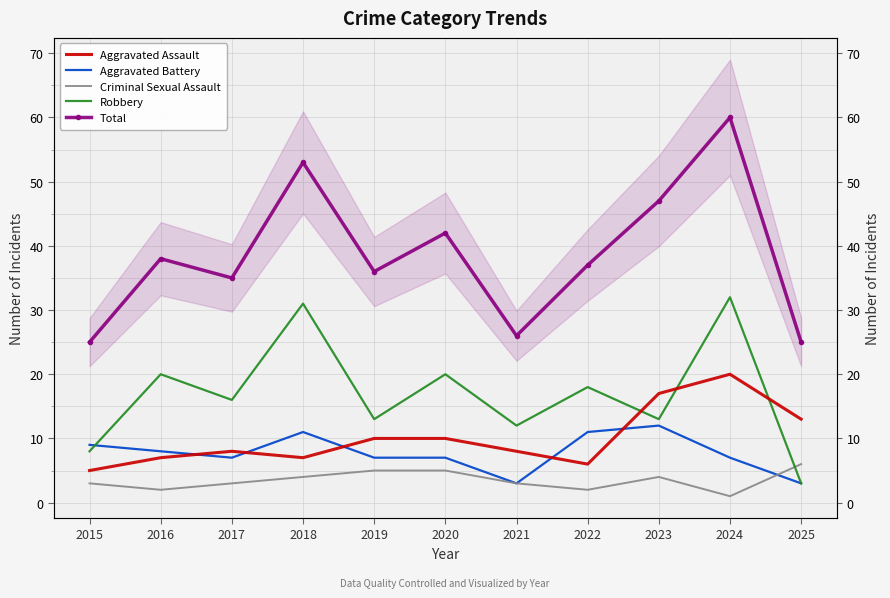

What is the difference between the maximum and second lowest values in the Aggravated Assault series?

14